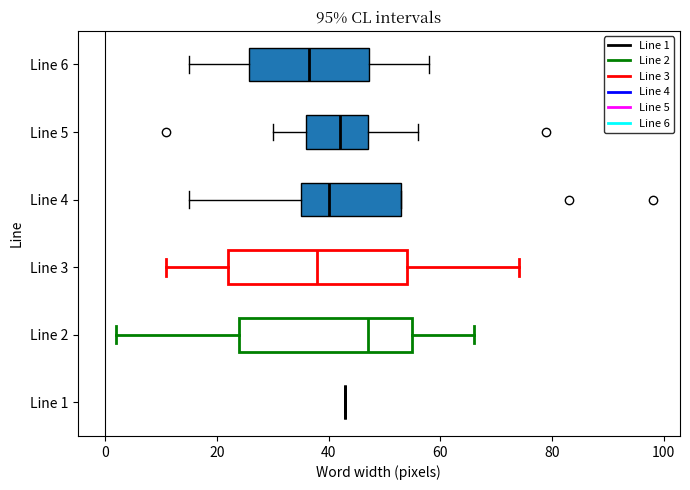

Where is the right edge of the box for Line 5 on the x-axis? The values are not printed on the chart, so give them approximately, as read against the axis.

48